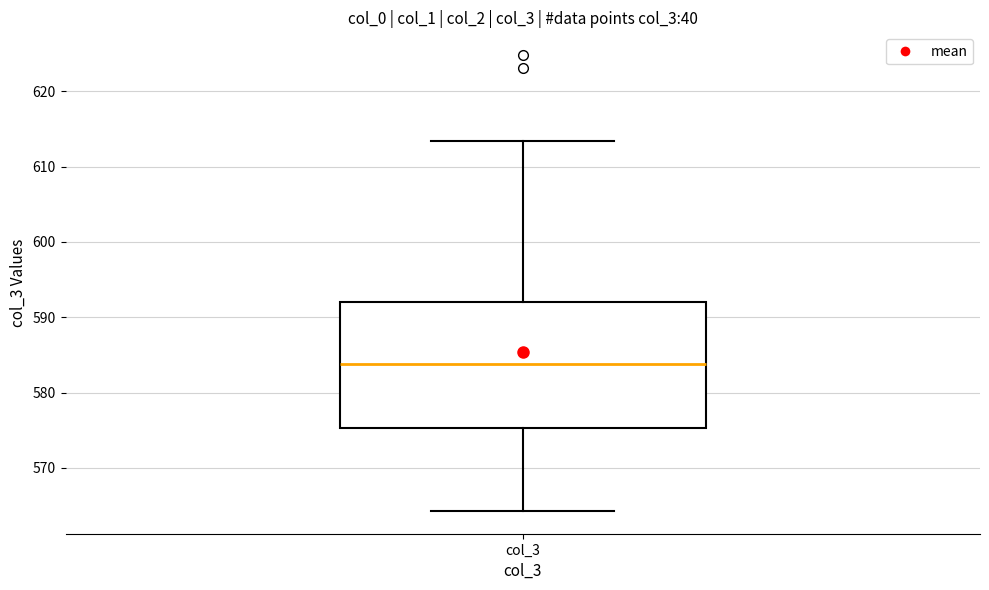

Read this box plot against the y-axis: the position of the median line, the range covered by the box, and the ends of both whiskers. The values are not printed on the chart, so give them approximately, as read against the axis.

median 584, box 575 to 592, whiskers 564 to 613